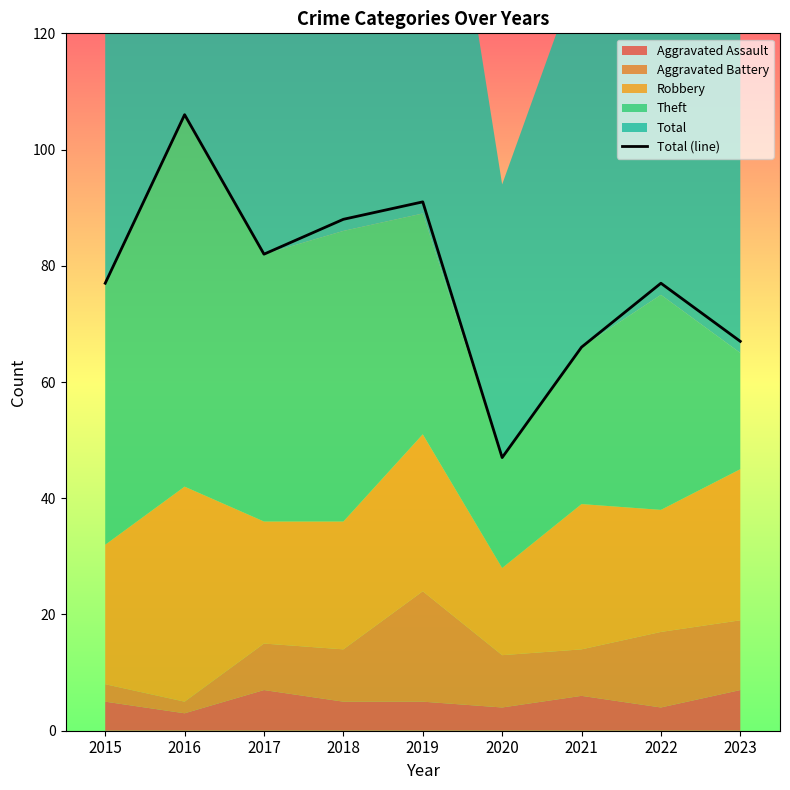

At which category does the chart reach its peak across all series?

2016